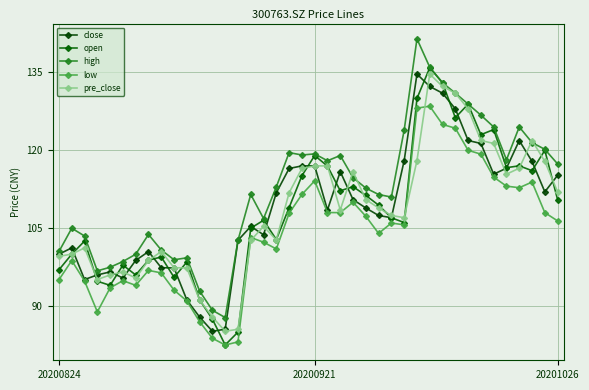

At which label is open closest to 109?

18